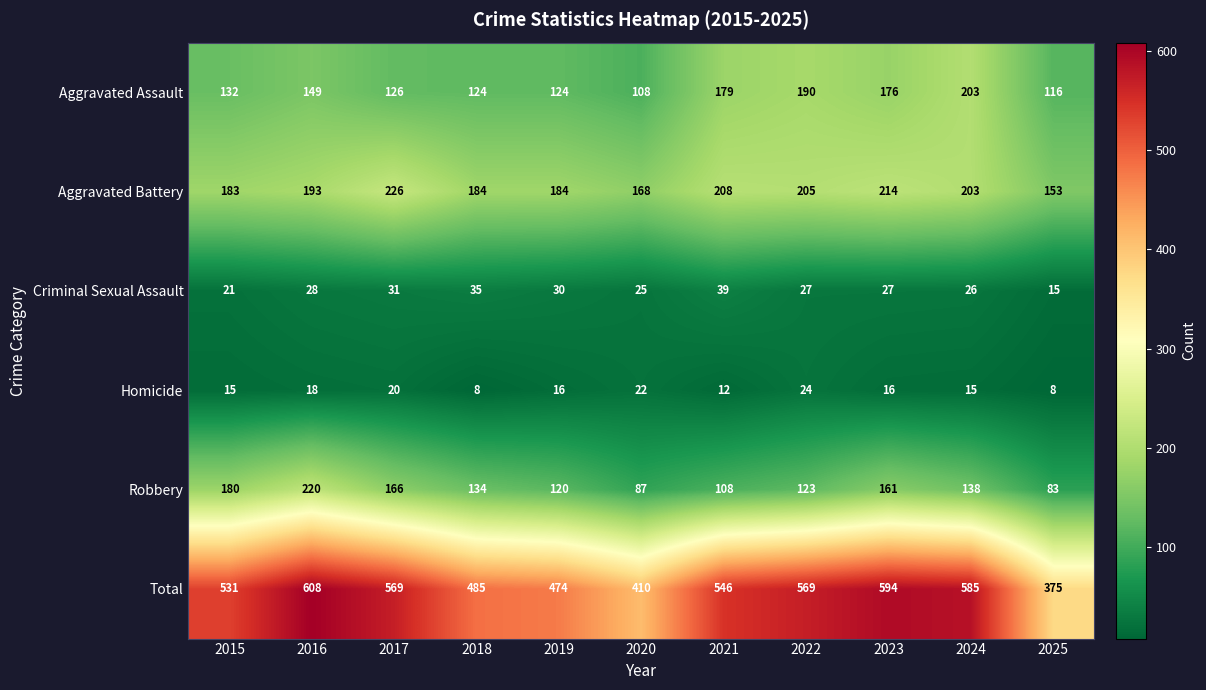

What is the spread (max minus min) of values at 2020?

388